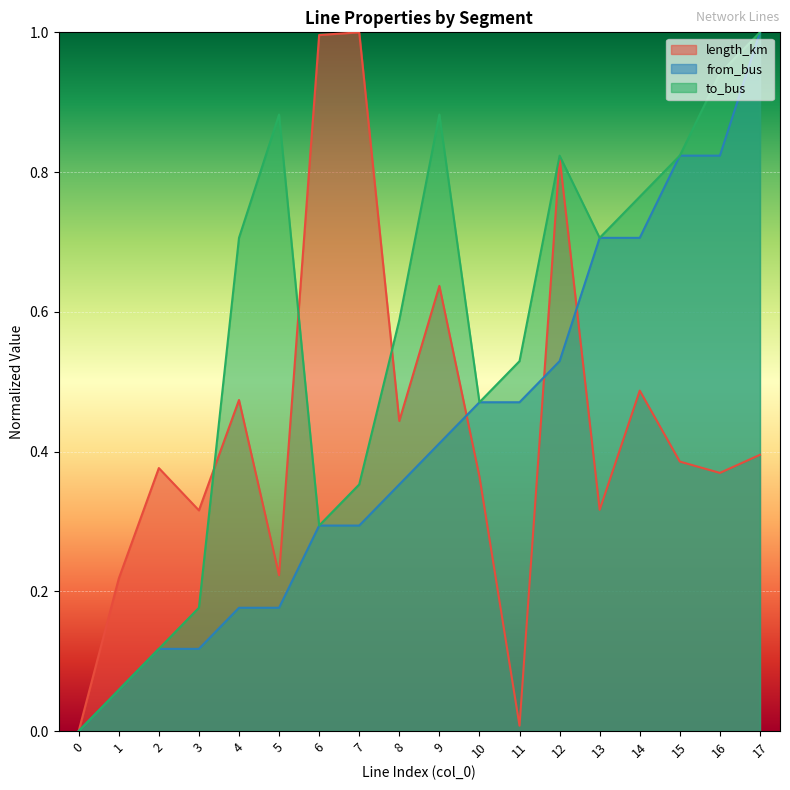

How many times do length_km and to_bus cross each other?

3